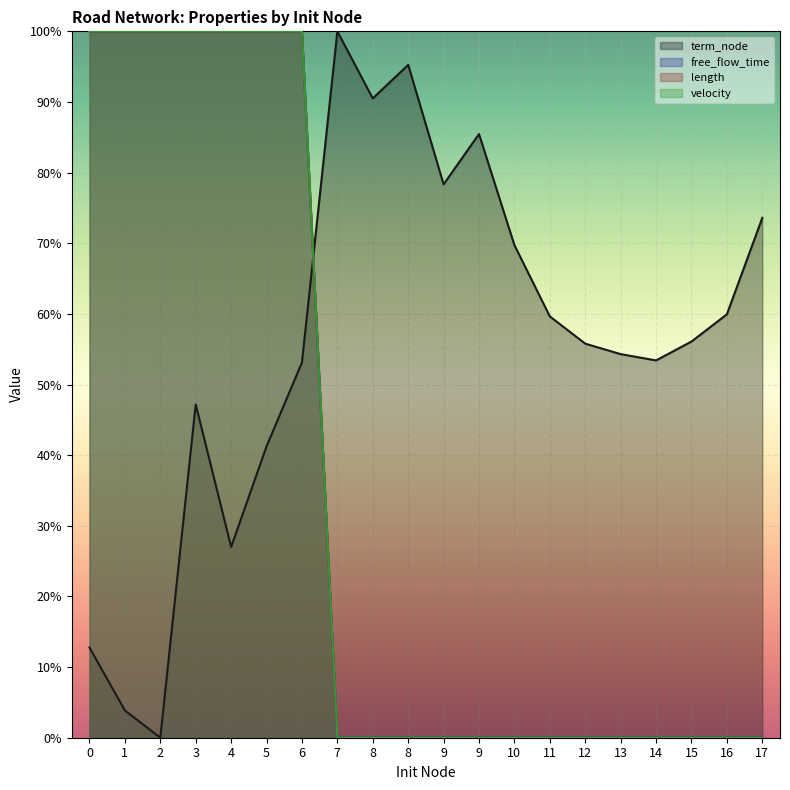

Which series changed the most between 5 and 13?

free_flow_time